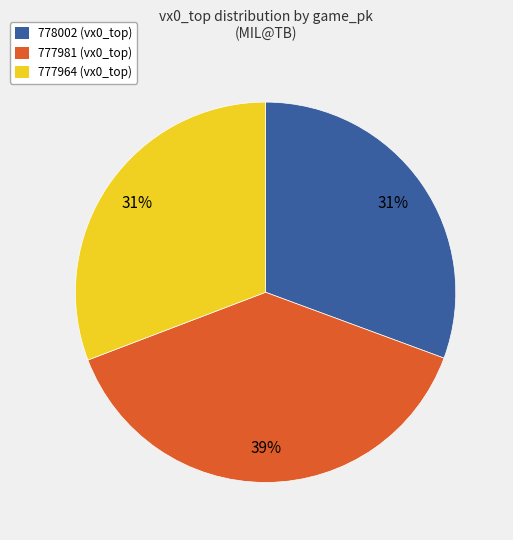

Which has a higher value, 777964 or 777981?

777981